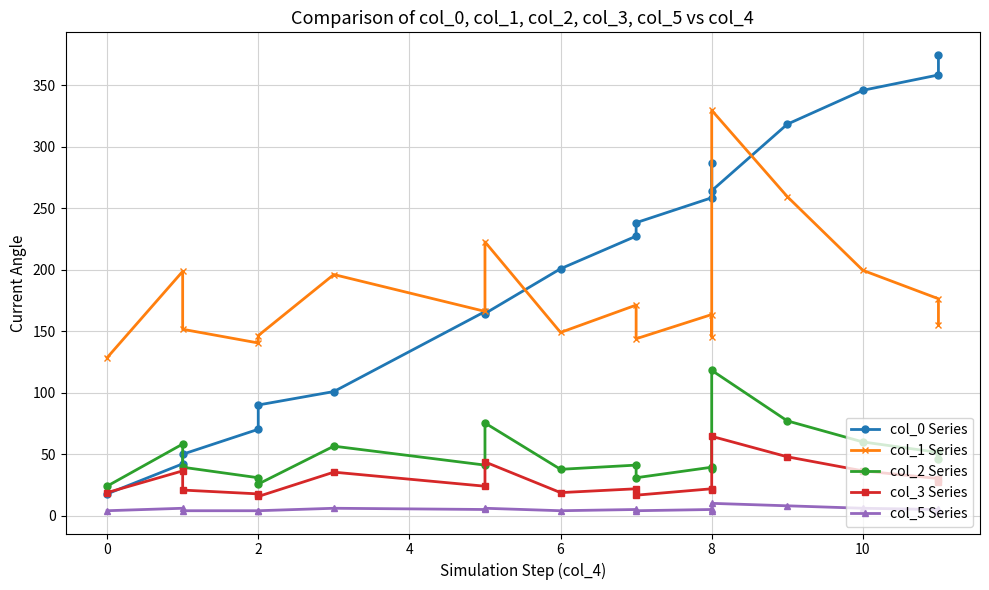

Is the value of col_2 Series at 16 greater than the value of col_0 Series at 6?

No